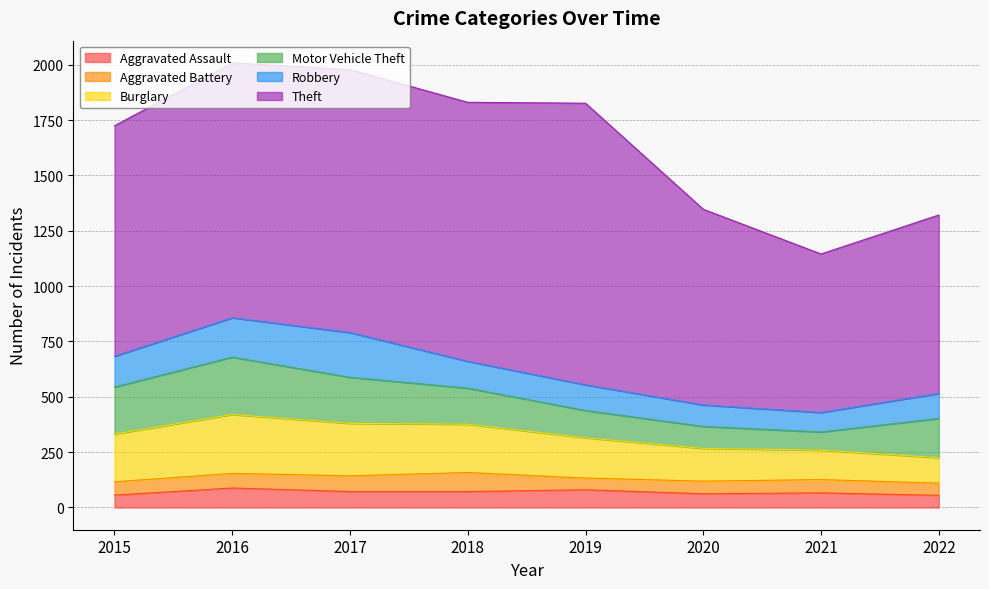

Reading left to right, list all the values displayed in this chart.

Aggravated Assault: 56	88	72	72	80	62	66	55
Aggravated Battery: 60	66	71	86	53	57	60	55
Burglary: 216	266	237	218	182	148	133	115
Motor Vehicle Theft: 212	259	208	163	123	99	82	177
Robbery: 139	178	202	121	116	97	88	113
Theft: 1041	1151	1188	1170	1272	884	716	806